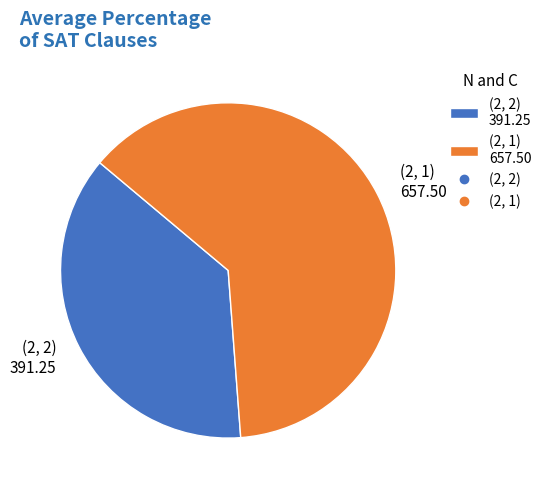

How many slices are in this pie chart?

2